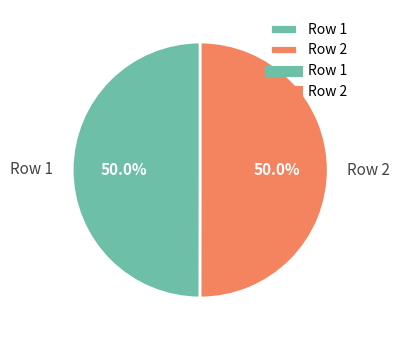

What is the ratio of the value at Row 2 to the value at Row 1?

1.0